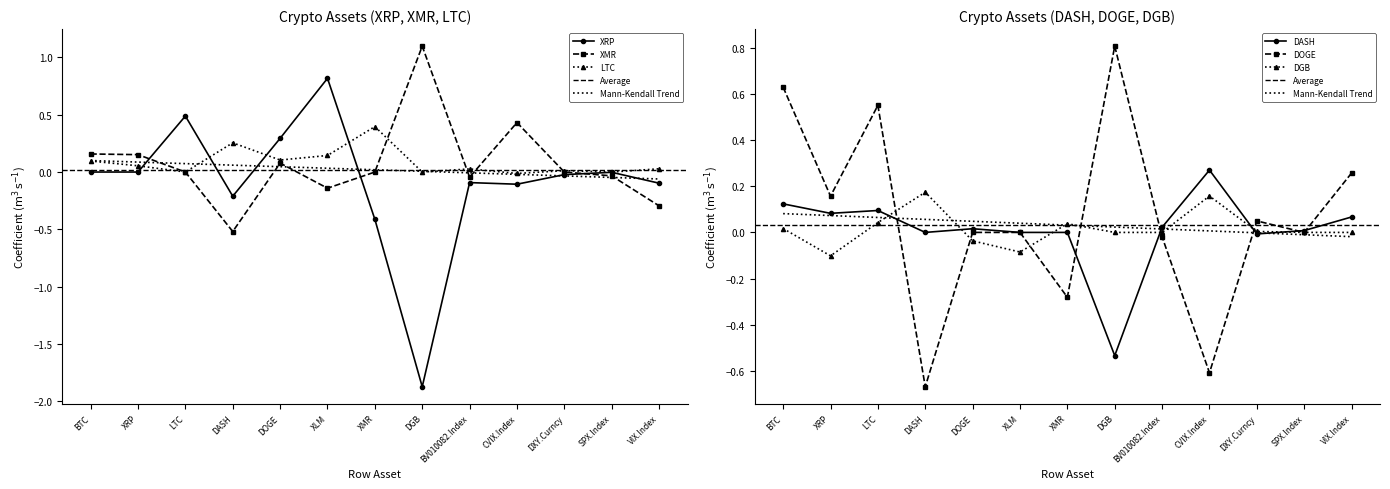

What is the sum of the LTC values at XRP and BV010082.Index?

0.1